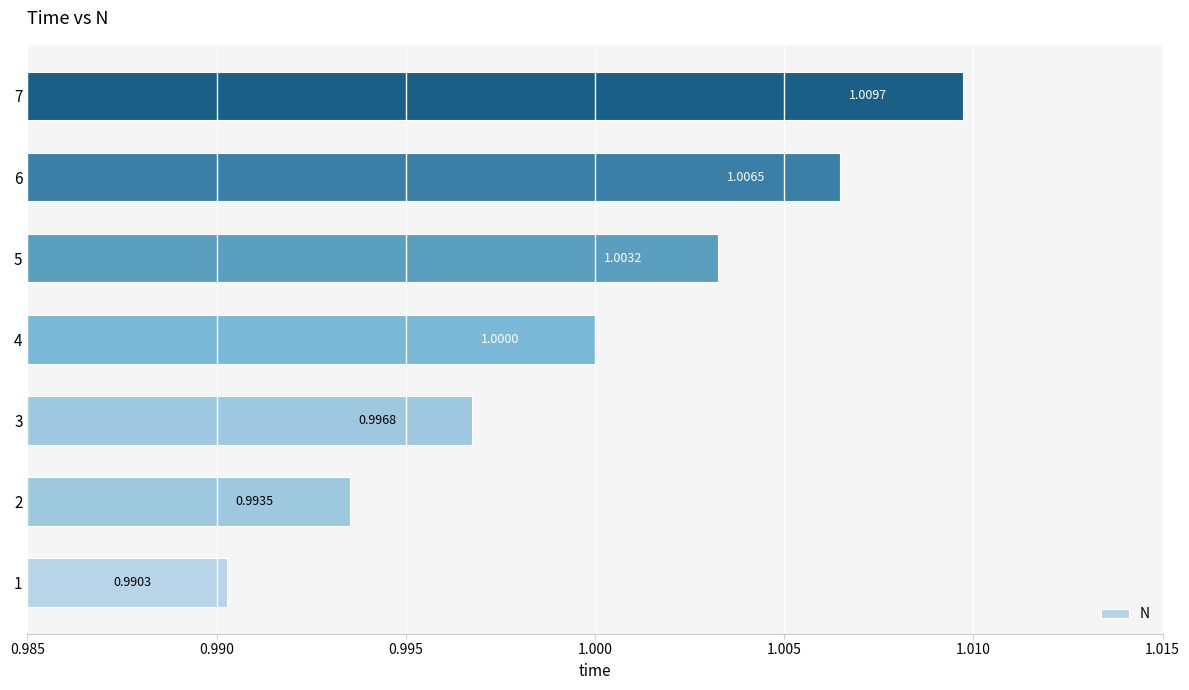

List the labels in order of value, largest first.

7, 6, 5, 4, 3, 2, 1